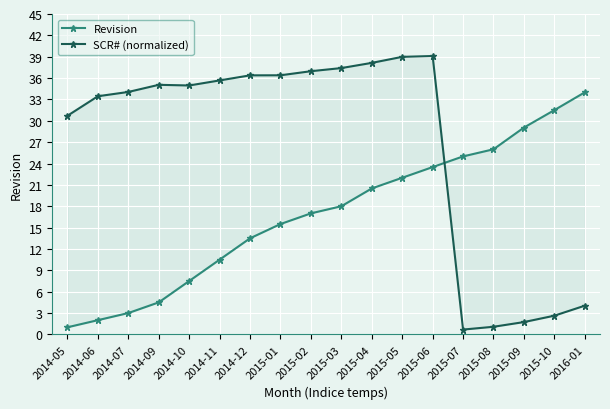

Reading left to right, list all the values displayed in this chart.

Revision: 2014-05=1.0	2014-06=2.0	2014-07=3.0	2014-09=4.5	2014-10=7.5	2014-11=10.5	2014-12=13.5	2015-01=15.5	2015-02=17.0	2015-03=18.0	2015-04=20.5	2015-05=22.0	2015-06=23.5	2015-07=25.0	2015-08=26.0	2015-09=29.1	2015-10=31.5	2016-01=34.0
SCR# (normalized): 2014-05=30.7	2014-06=33.5	2014-07=34.1	2014-09=35.1	2014-10=35.0	2014-11=35.7	2014-12=36.4	2015-01=36.4	2015-02=37.0	2015-03=37.4	2015-04=38.1	2015-05=39.0	2015-06=39.1	2015-07=0.7	2015-08=1.1	2015-09=1.7	2015-10=2.6	2016-01=4.0